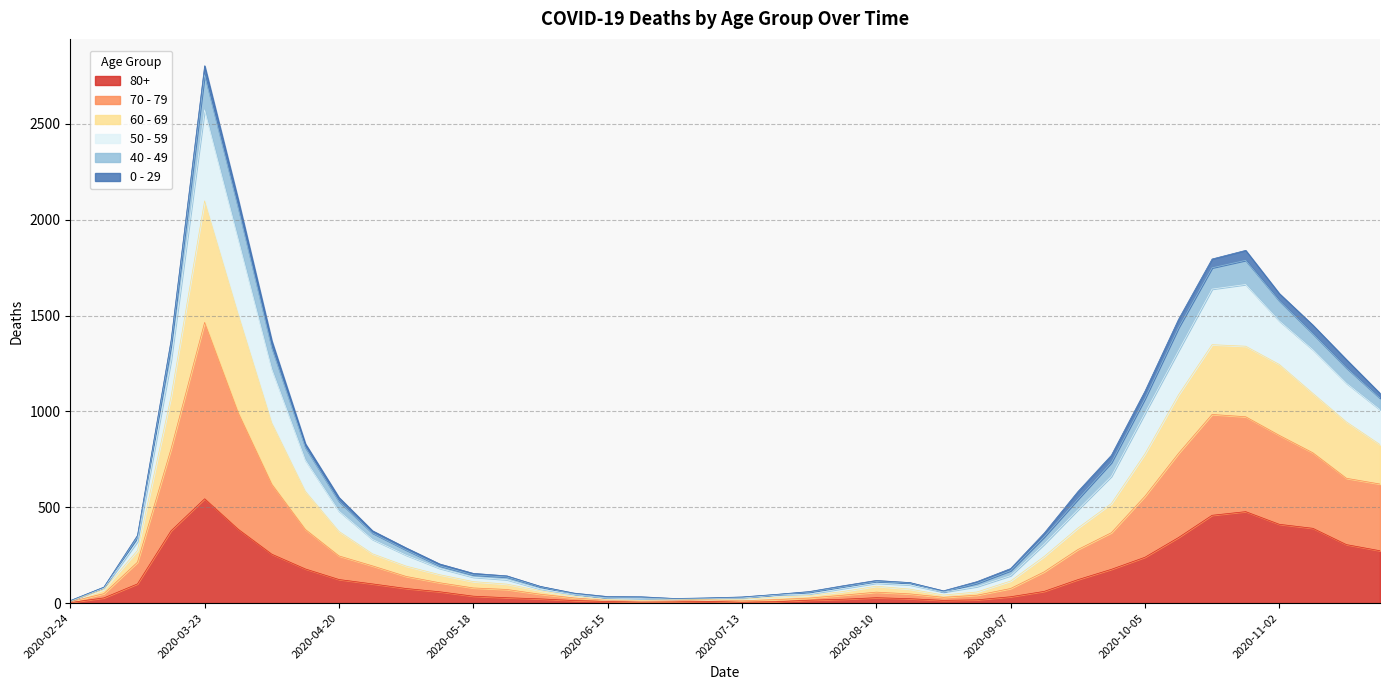

At which category is the sum across all series the highest?

2020-03-23